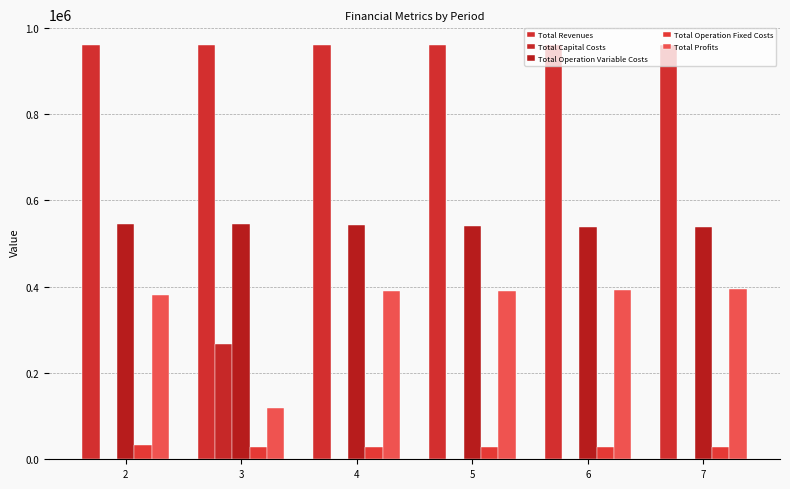

Which series has the widest spread of values?

Total Profits